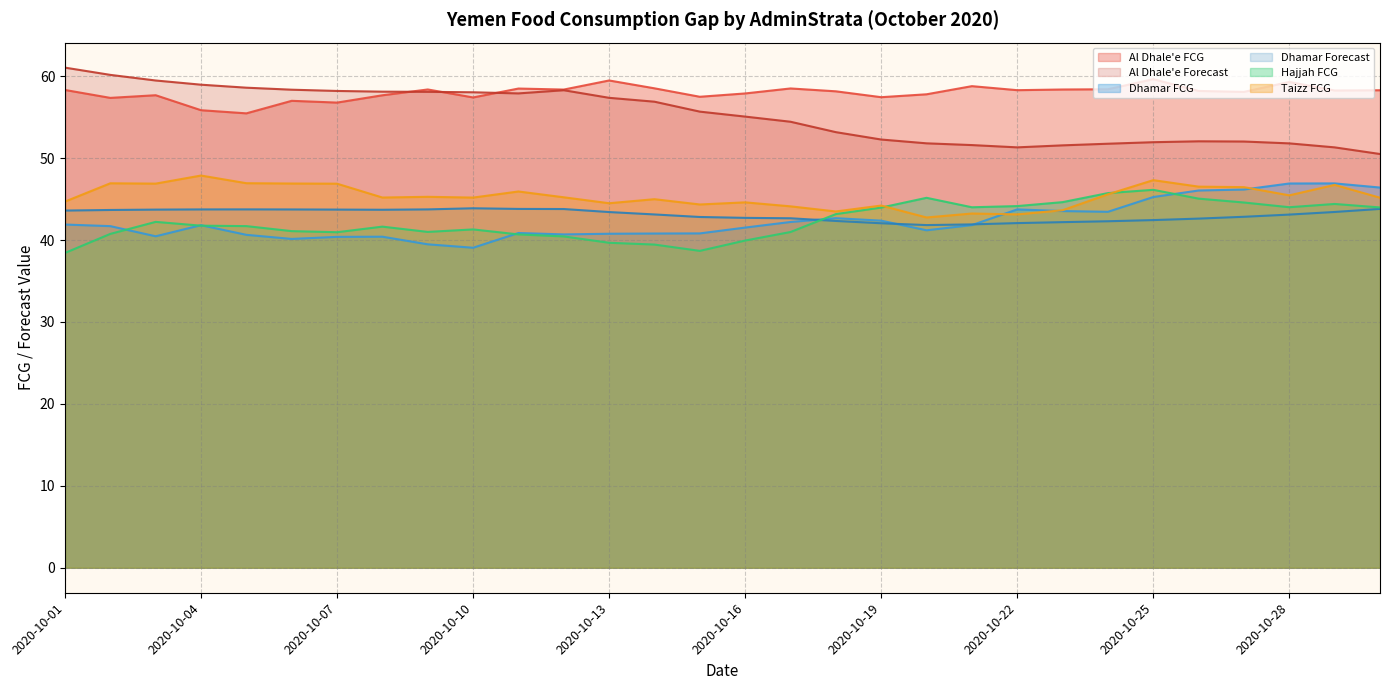

How many distinct data groups are displayed?

6